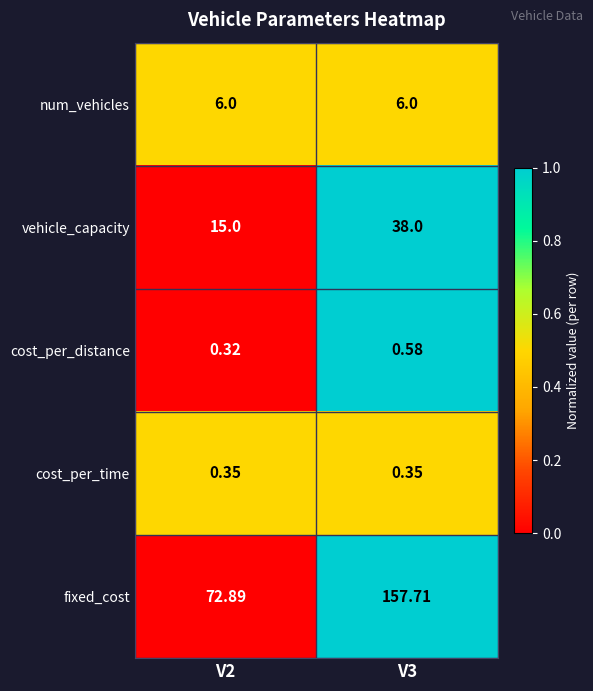

At how many categories does at least one series exceed 0?

2